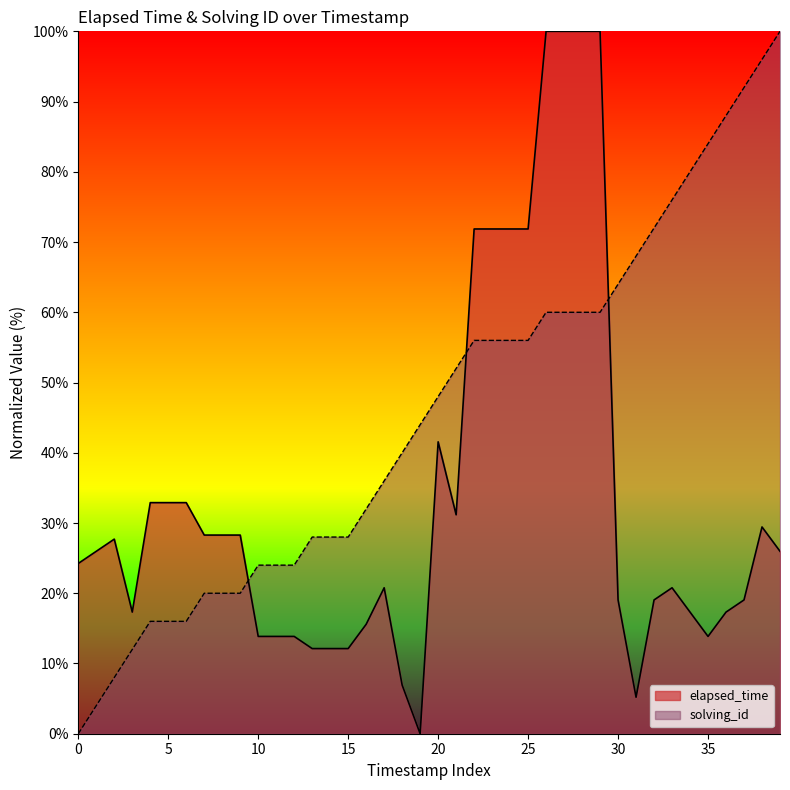

The value of elapsed_time at 0 is 12.1. True or false?

False